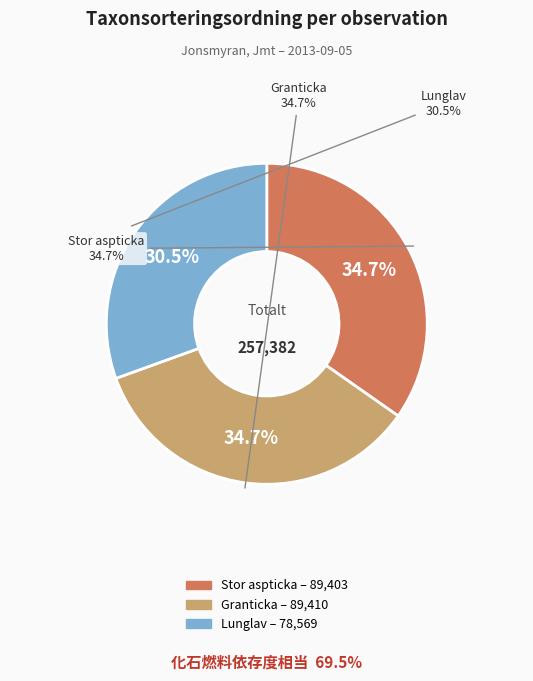

Rank the categories by value from highest to lowest.

Granticka (66502767), Stor aspticka (66502766), Lunglav (66502765)